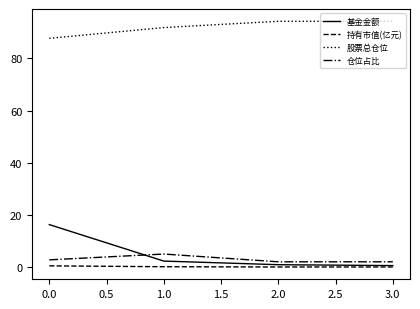

How many lines are shown in the chart?

4